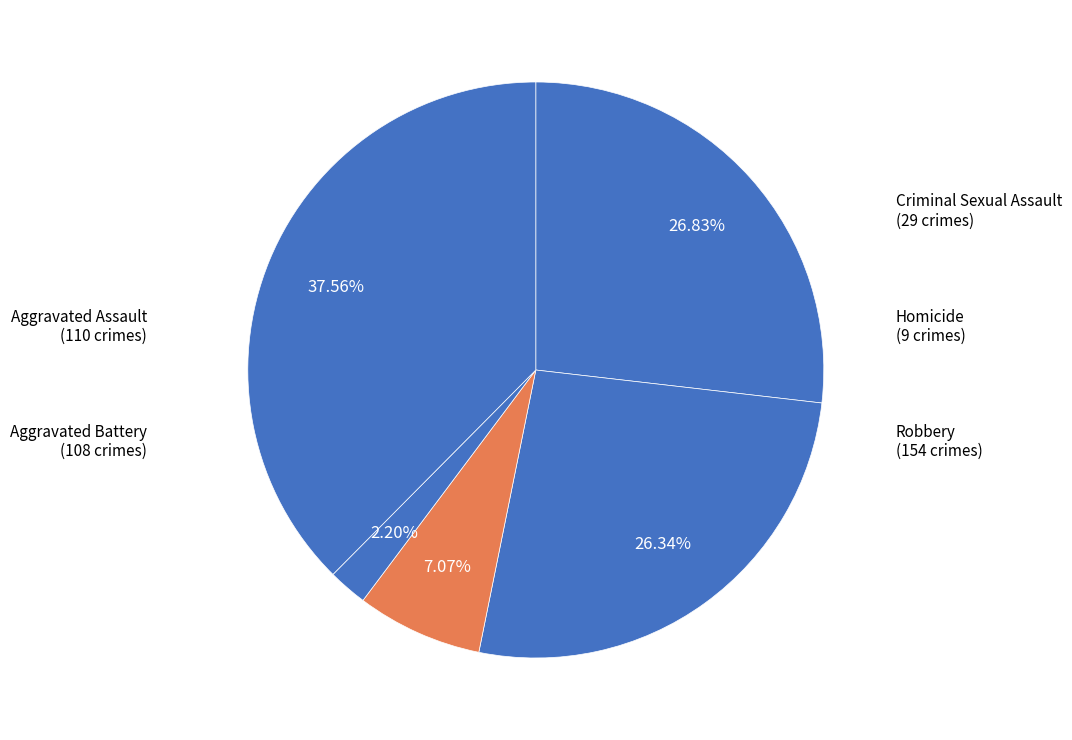

Rank the categories by value from lowest to highest.

Homicide, Criminal Sexual Assault, Aggravated Battery, Aggravated Assault, Robbery